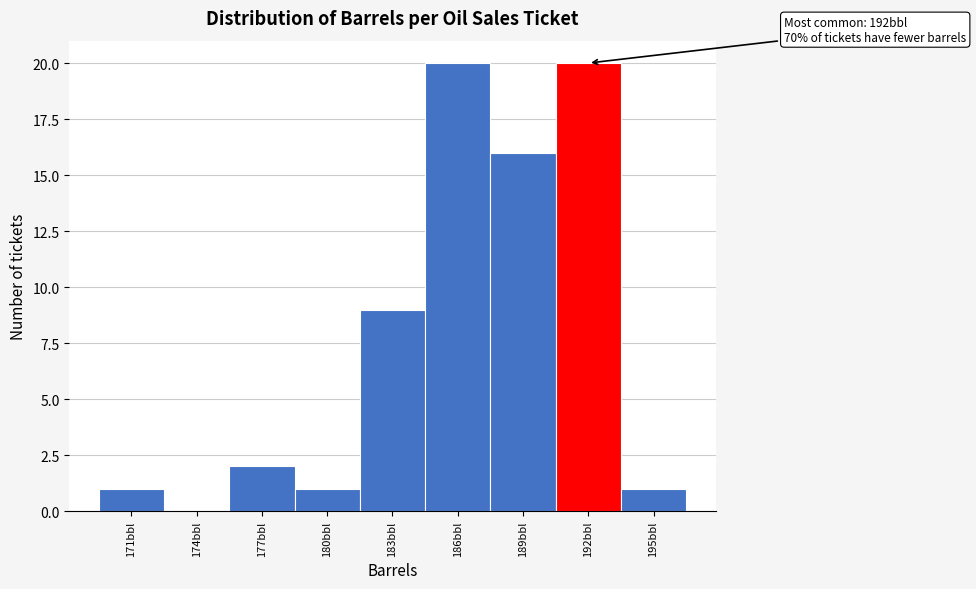

Reading left to right, what are all the values shown in this chart?

171bbl=1	174bbl=0	177bbl=2	180bbl=1	183bbl=9	186bbl=20	189bbl=16	192bbl=20	195bbl=1